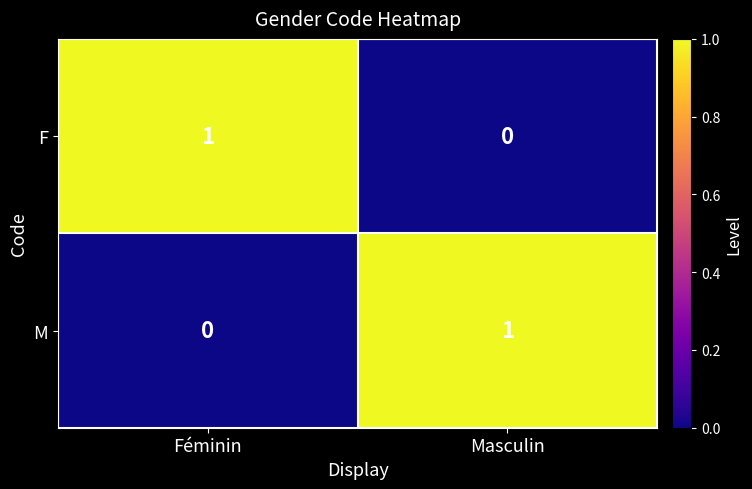

What is the maximum value shown in the chart?

1